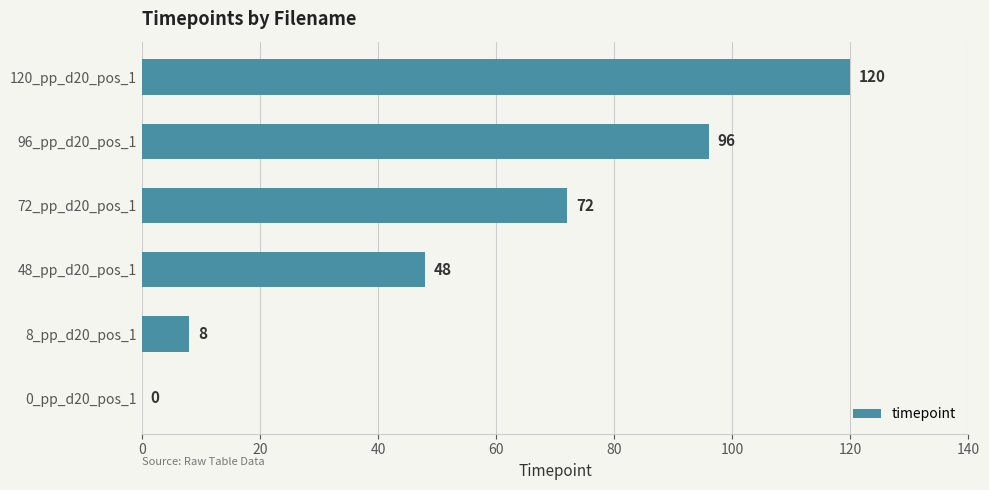

Reading bottom to top, transcribe all the data shown in this chart.

0_pp_d20_pos_1=0	8_pp_d20_pos_1=8	48_pp_d20_pos_1=48	72_pp_d20_pos_1=72	96_pp_d20_pos_1=96	120_pp_d20_pos_1=120